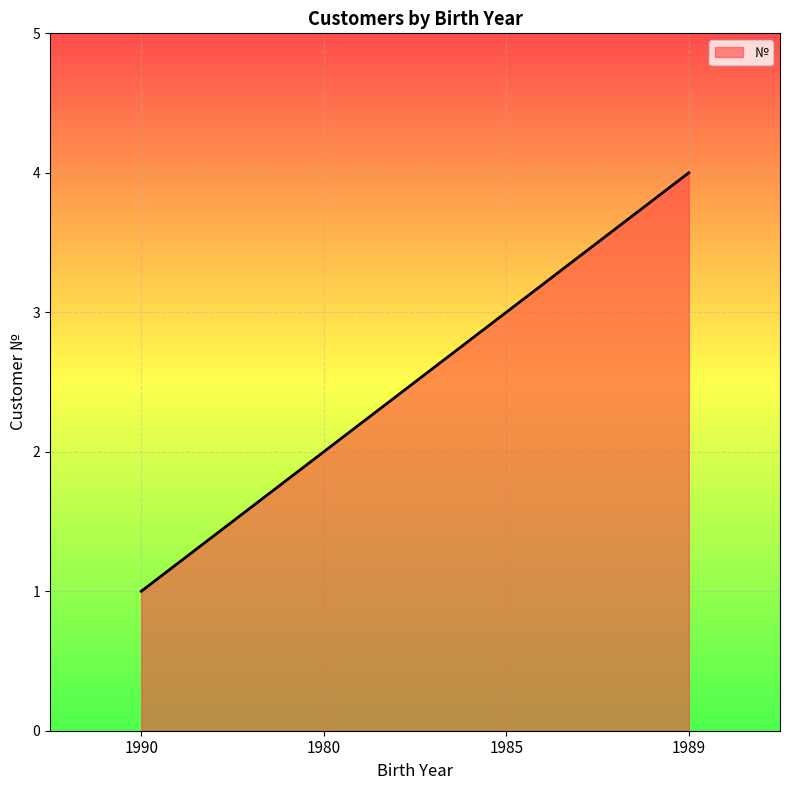

List the labels in order of value, smallest first.

1990, 1980, 1985, 1989